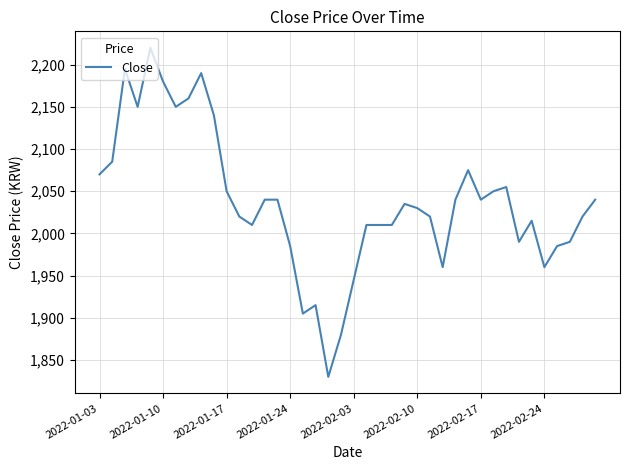

What is the greatest value displayed?

2220